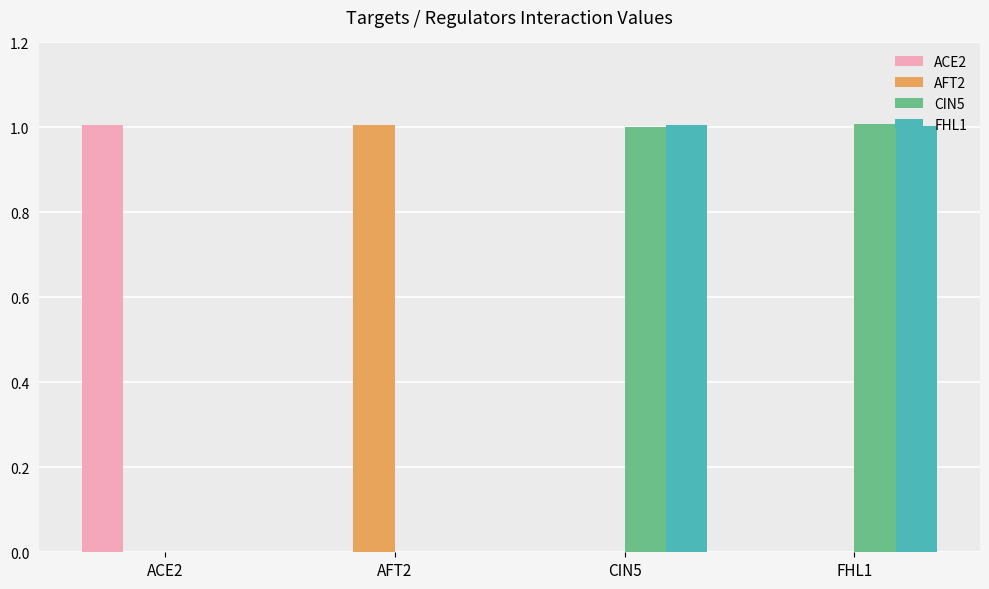

Does the chart contain stacked bars?

No